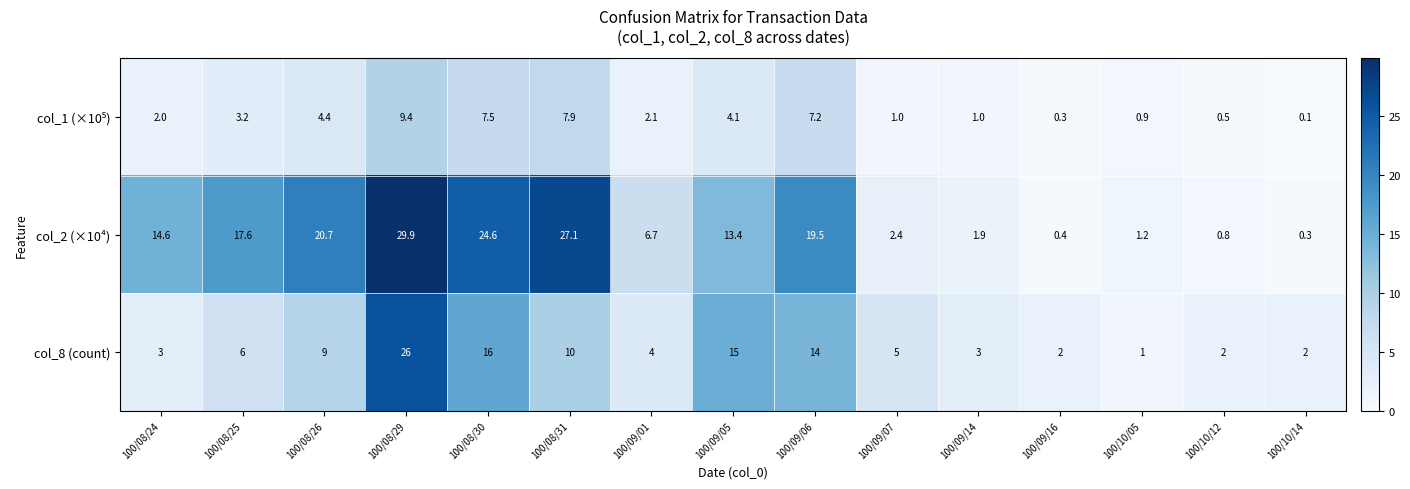

At how many categories does at least one series exceed 0?

15